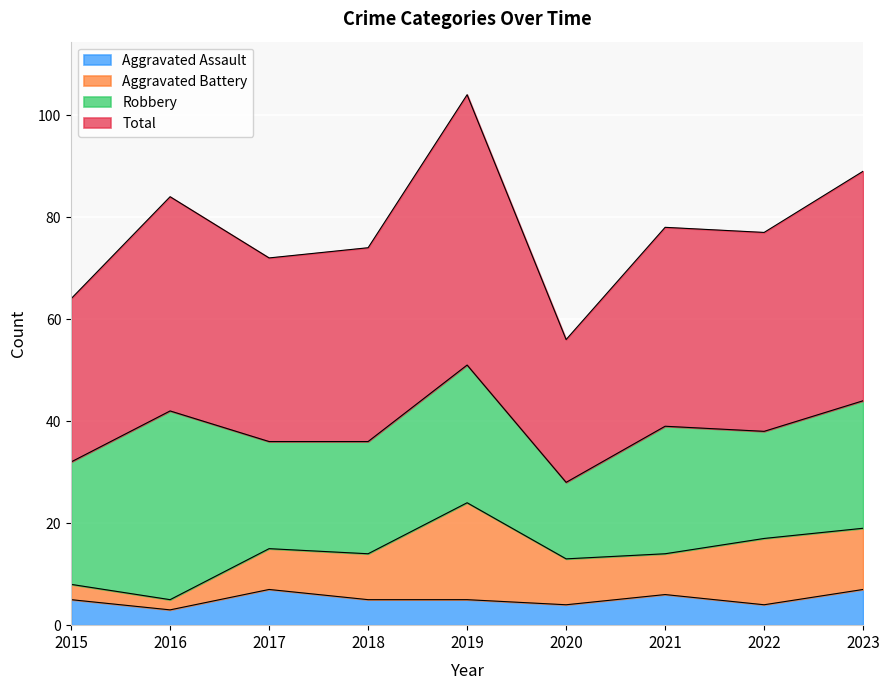

What is the highest value of the Total series?

104